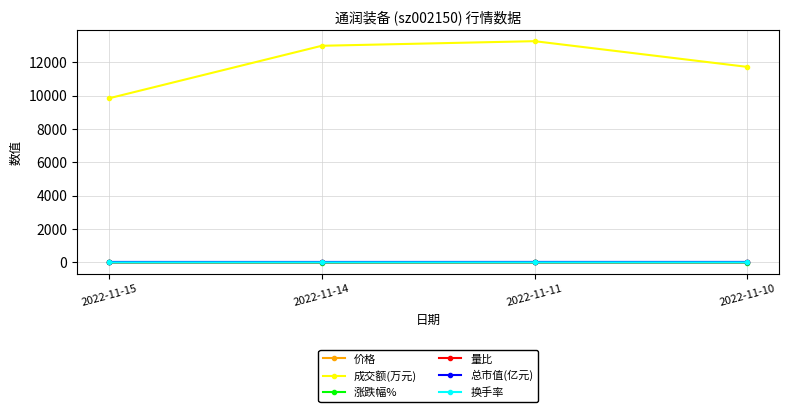

What is the greatest value displayed?

13270.0